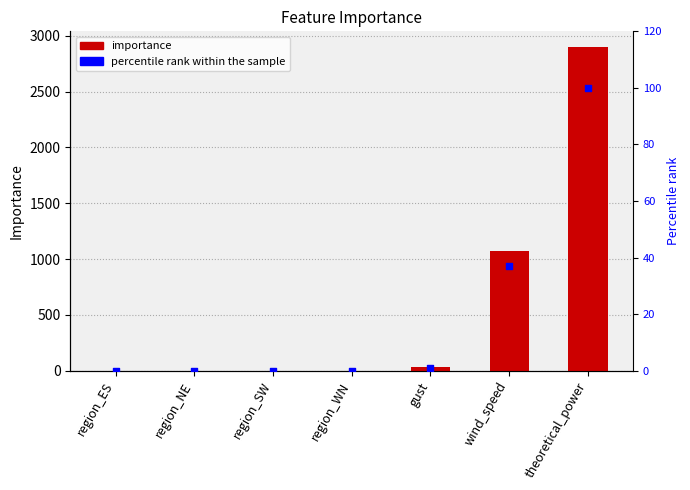

Is the value of percentile rank within the sample at wind_speed greater than the value of importance at region_WN?

Yes